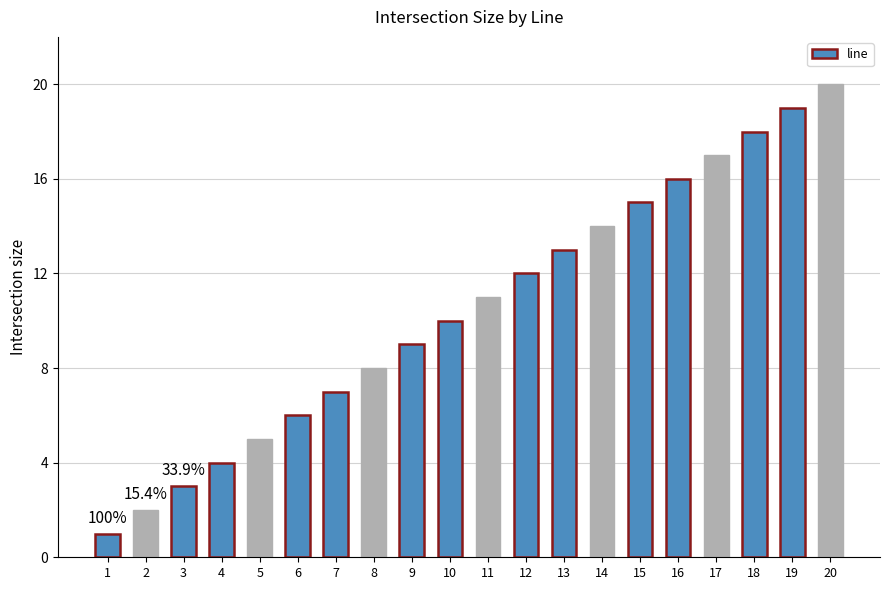

What is the sum of all values?

210